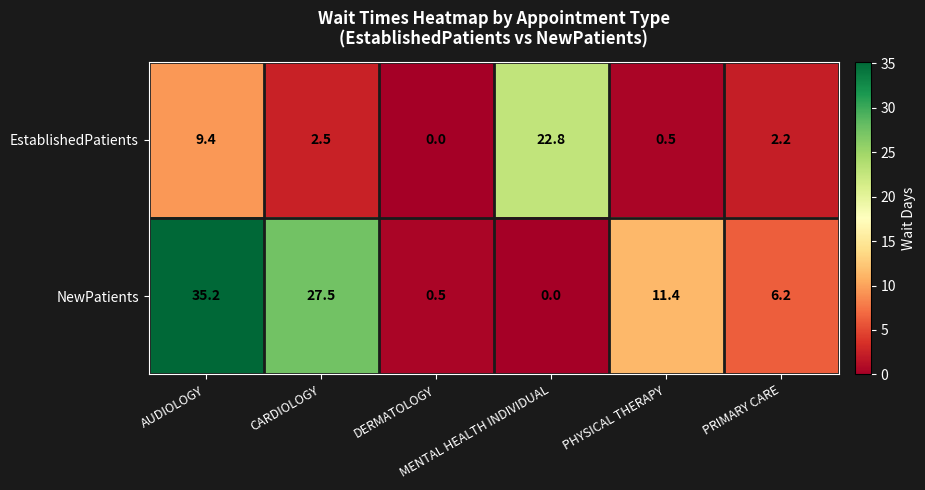

Rank the series by their maximum value, from highest to lowest.

NewPatients, EstablishedPatients